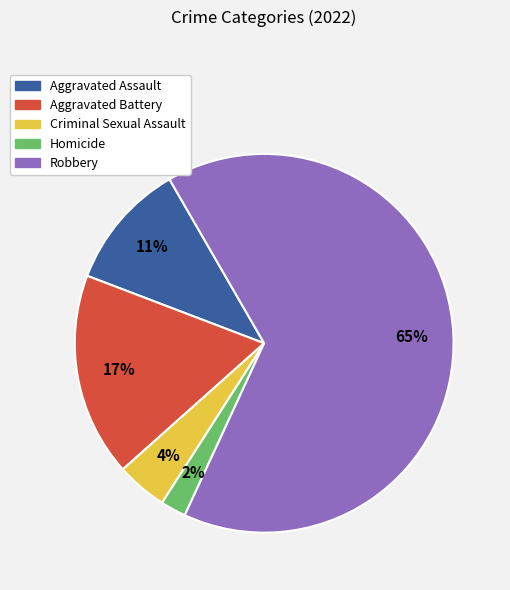

Which has a higher value, Homicide or Aggravated Battery?

Aggravated Battery